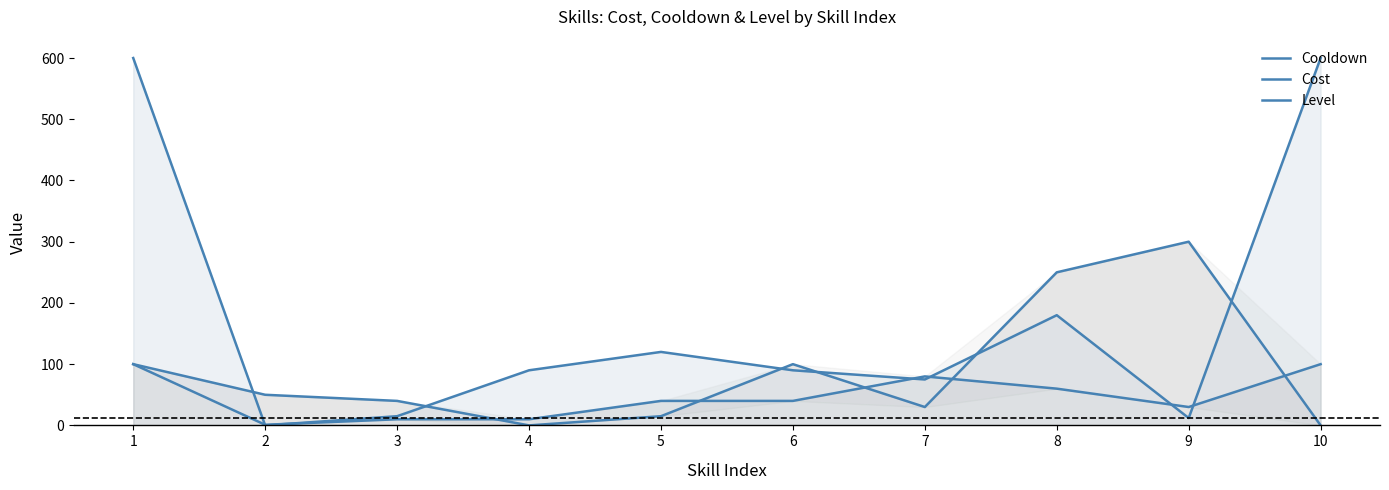

Does the chart display data point markers on the line(s)?

No